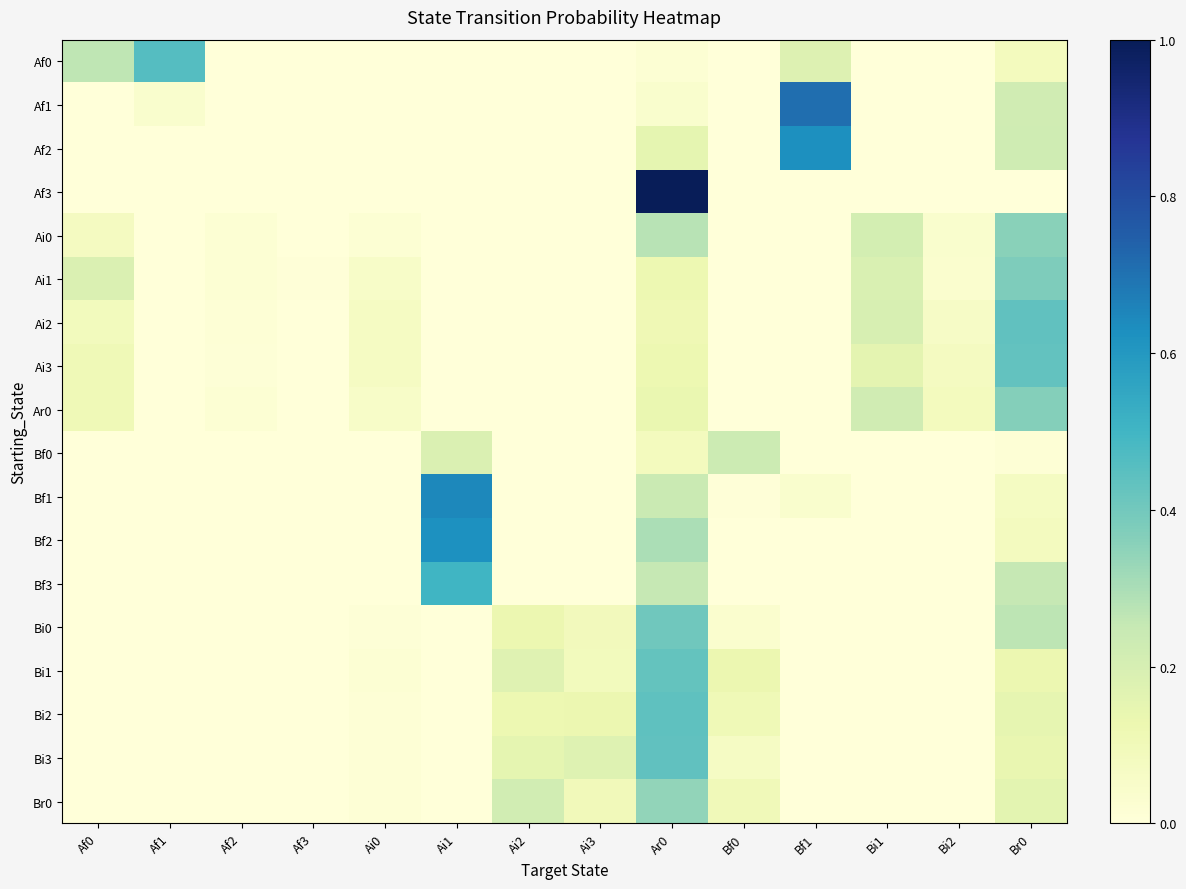

What is the total value across all series at Ai3?

0.6